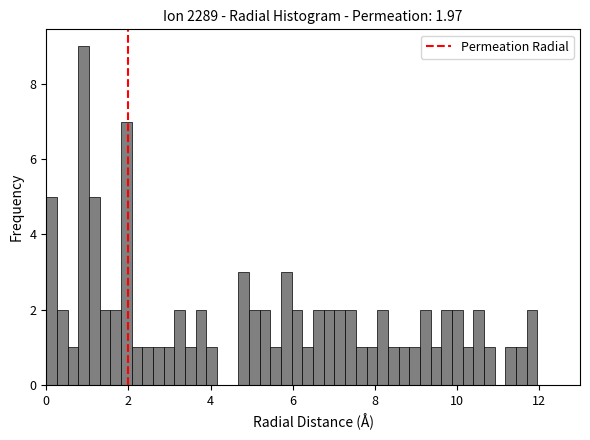

Read against the x-axis, roughly where is the centre of the tallest bar?

1.0